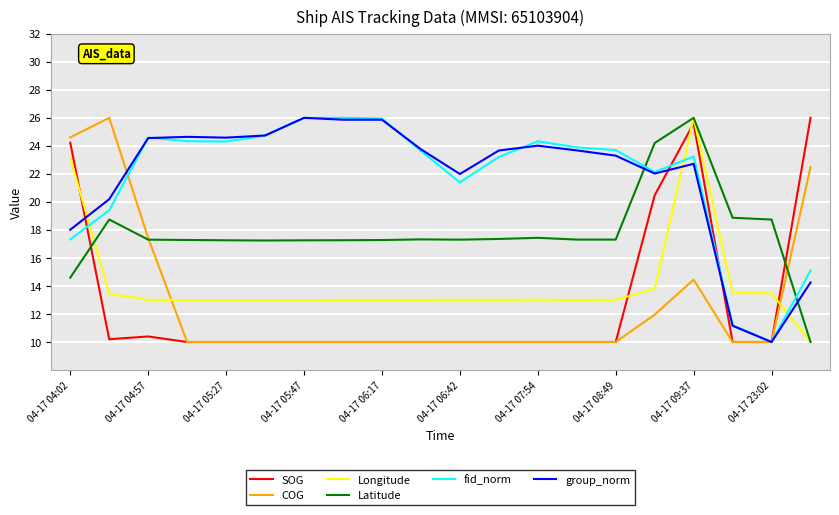

How many intersections are there between COG and Longitude?

2